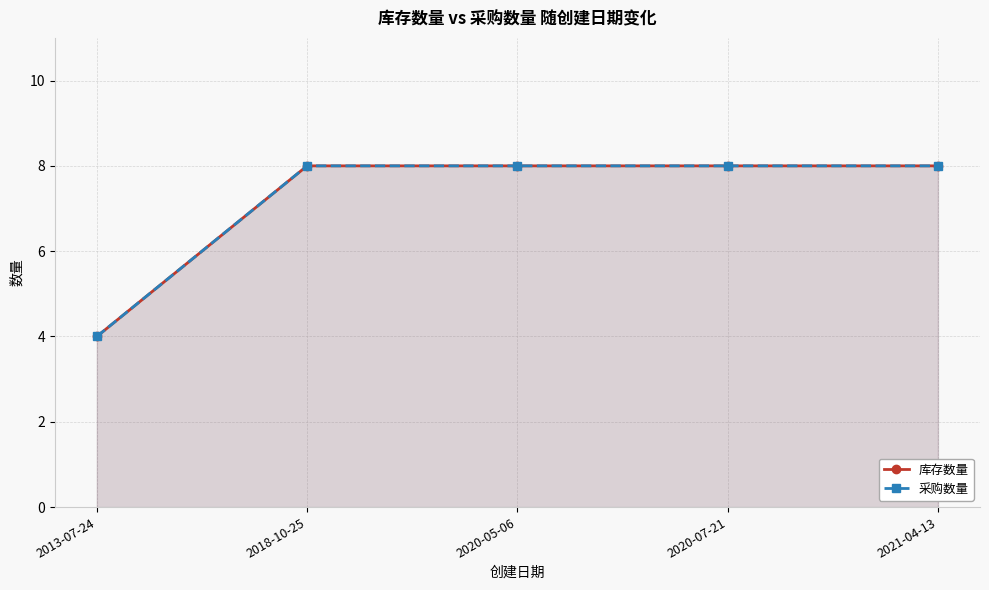

List the series in order of their peak value, highest first.

库存数量, 采购数量